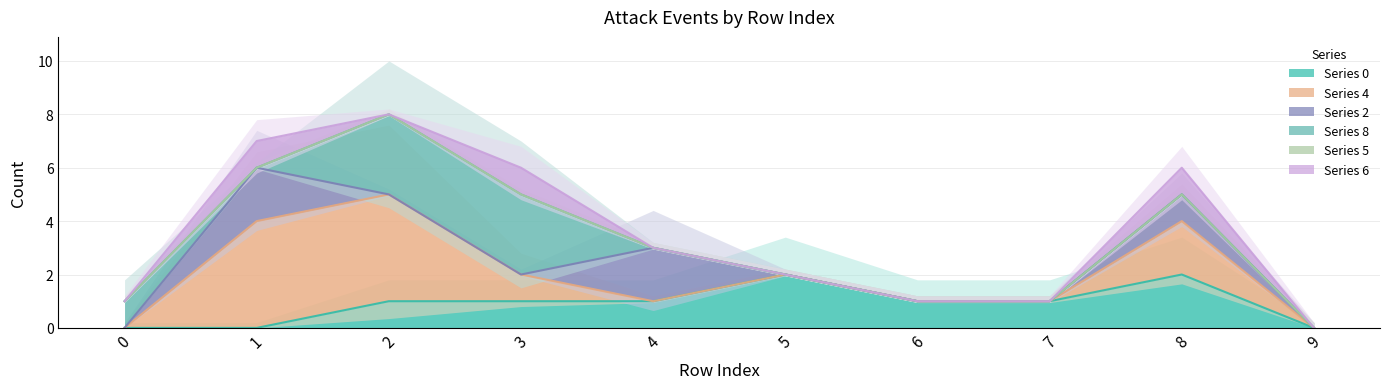

Count the number of categories in the chart.

10